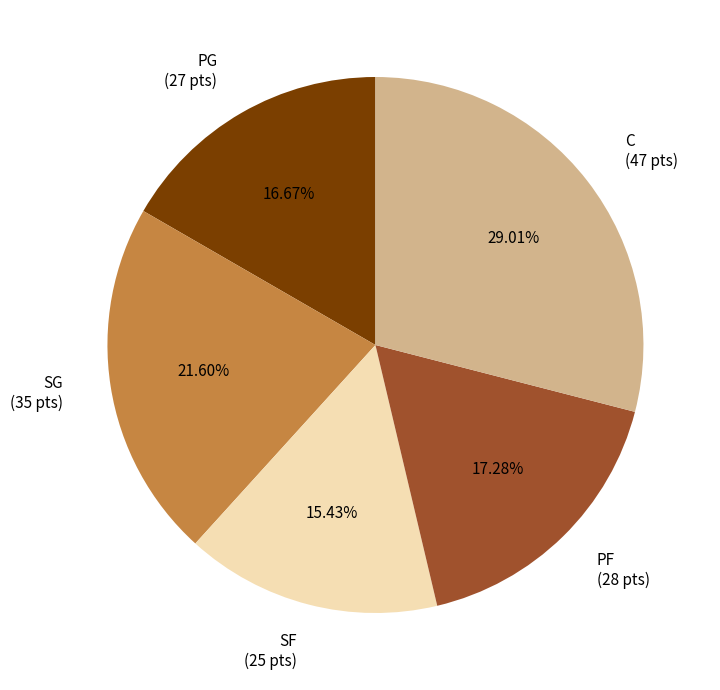

To the nearest percent, what is the difference between the largest and smallest slice percentages?

14%